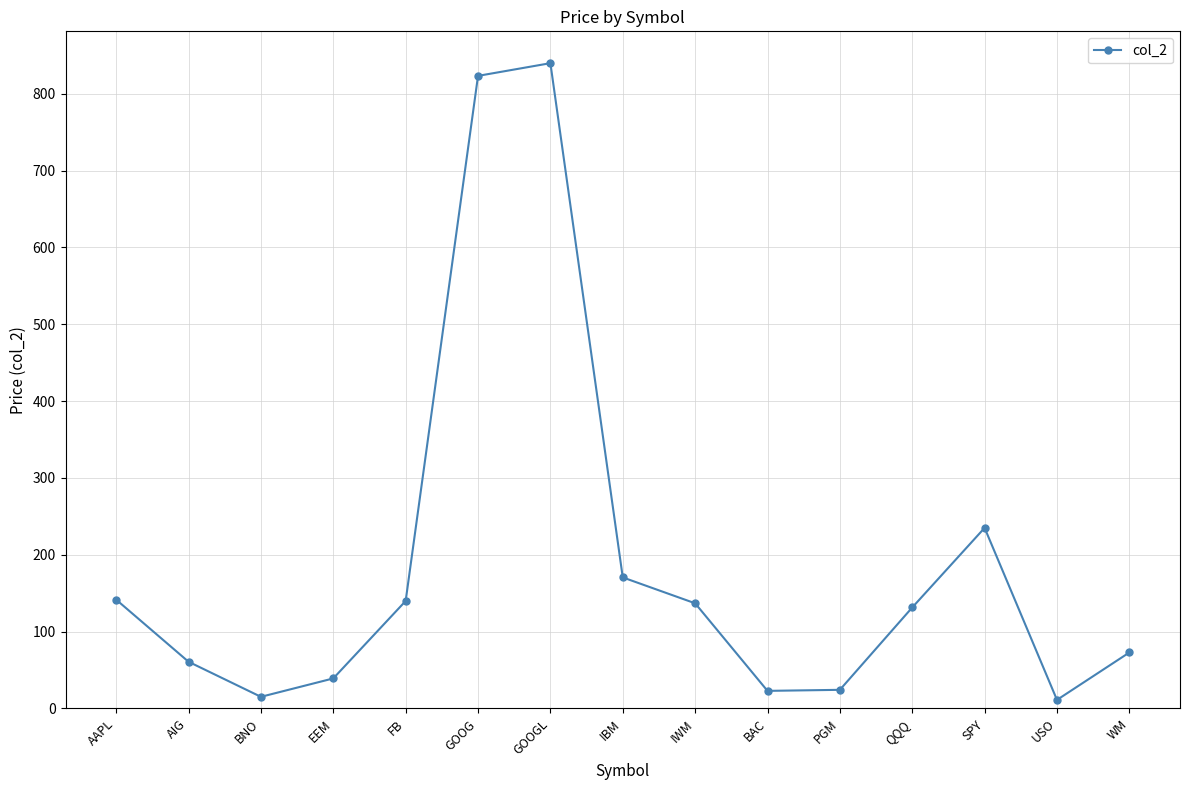

What is the change in value from AAPL to AIG?

-80.8